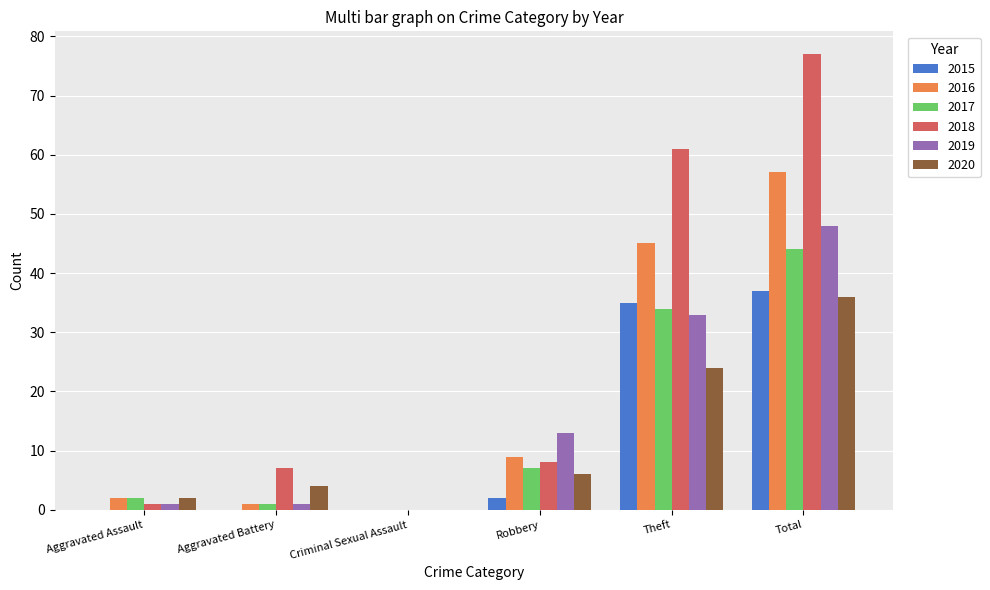

Is the value of 2017 at Theft greater than the value of 2020 at Aggravated Battery?

Yes